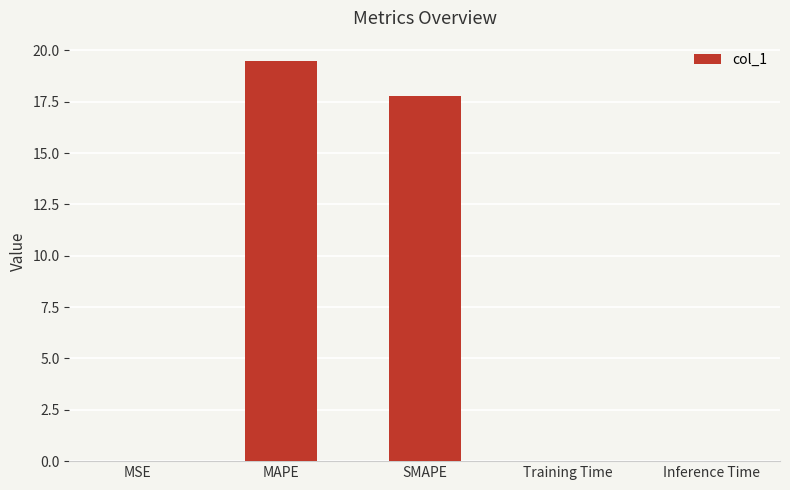

Which has a higher value, MAPE or Inference Time?

MAPE